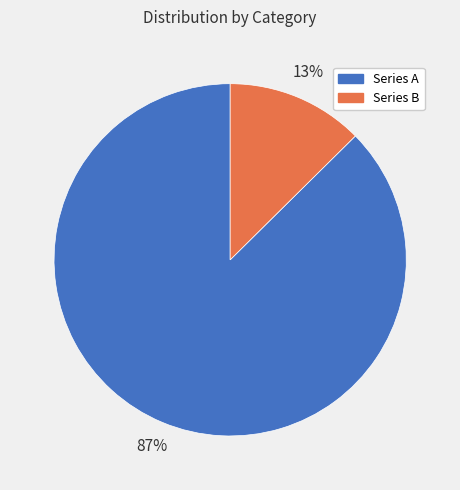

Count the number of slices in the pie.

2